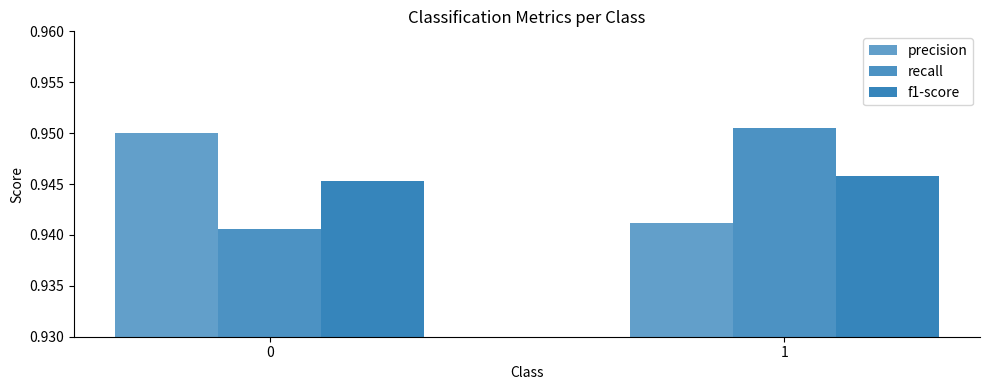

What is the sum of all precision values?

1.9